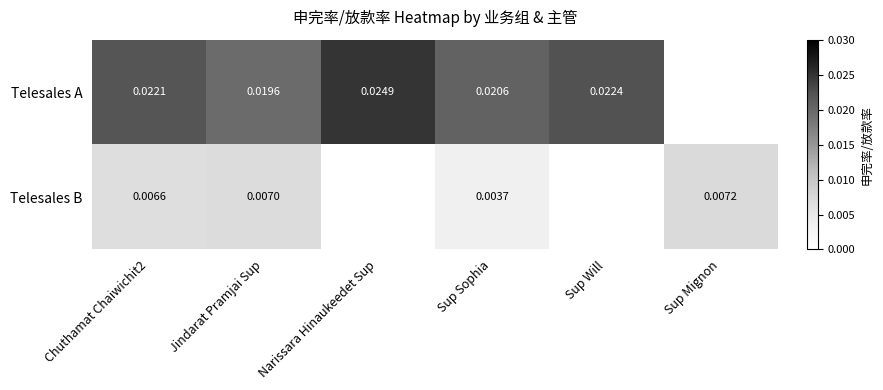

Which category has the highest value across all series?

Narissara Hinaukeedet Sup